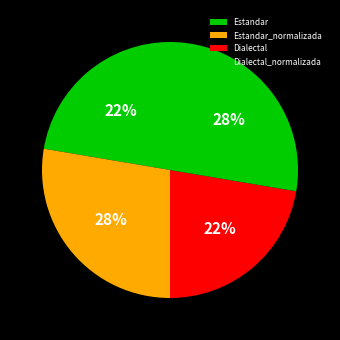

Between Dialectal and Dialectal_normalizada, which is larger?

Dialectal_normalizada